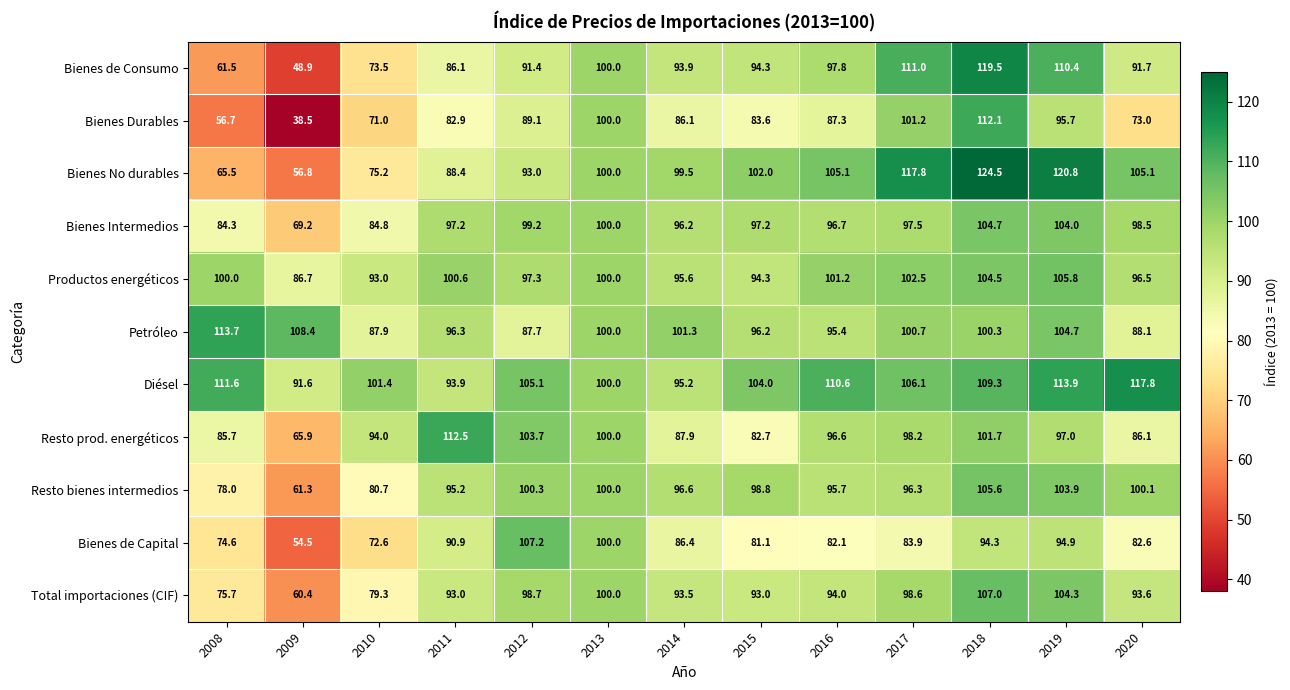

At which label does Diésel first exceed 105?

2008